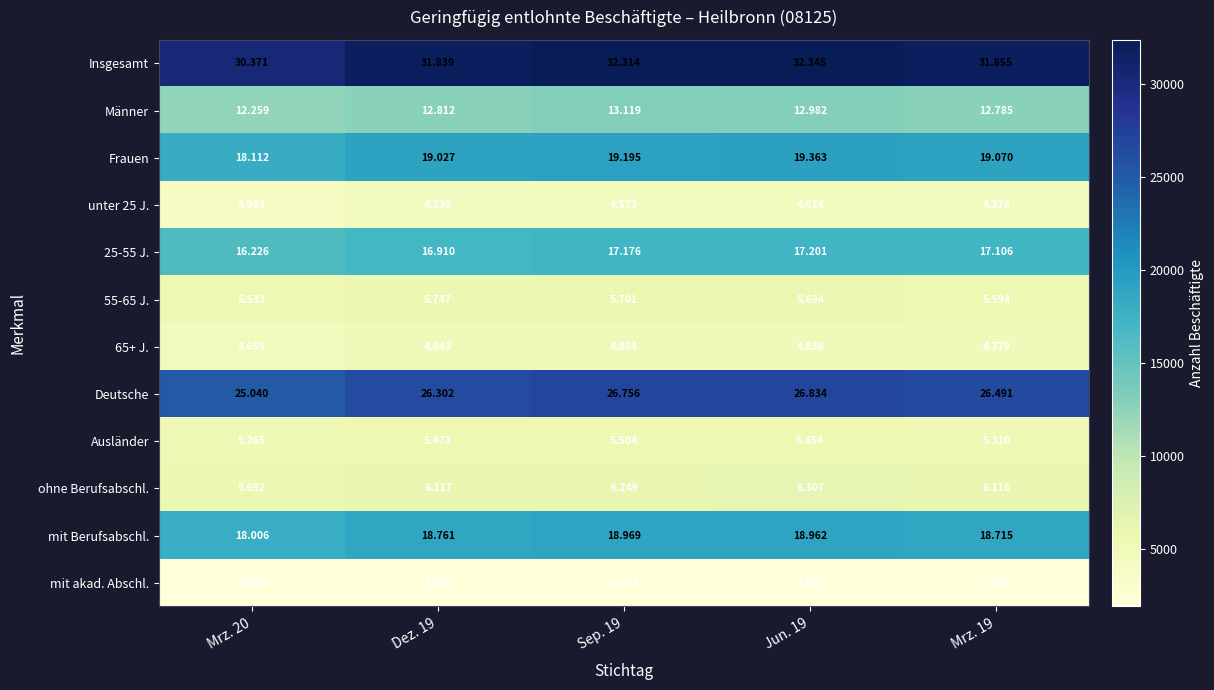

At which category is the sum across all series the highest?

Jun. 19